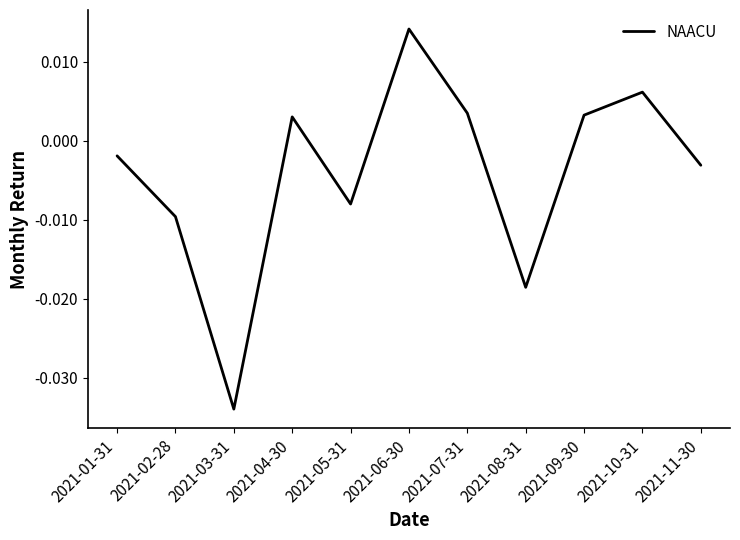

Where does the data first go above 0?

2021-04-30